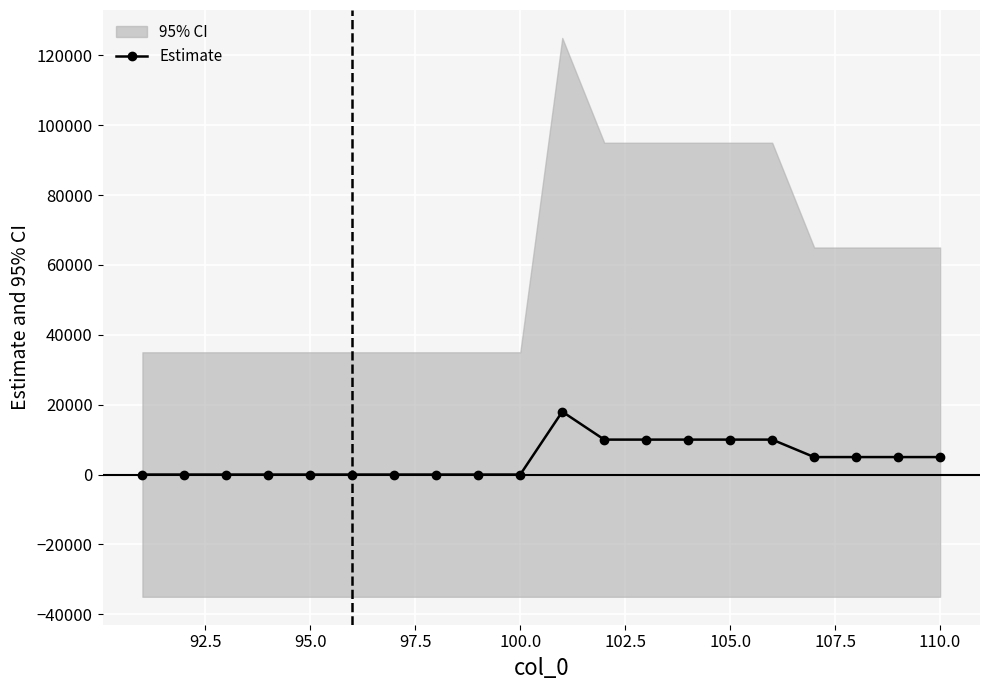

Is this an area chart (filled region under the line)?

No